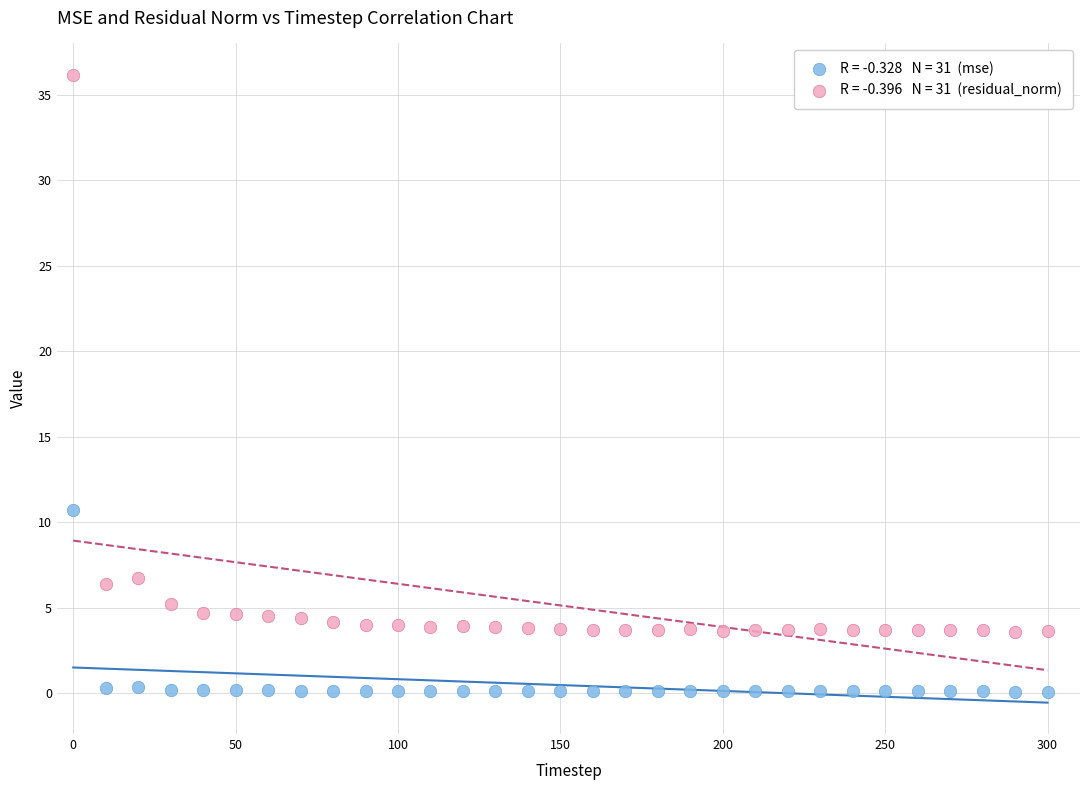

Across all data points, what is the range of X values (max minus min)?

300.0